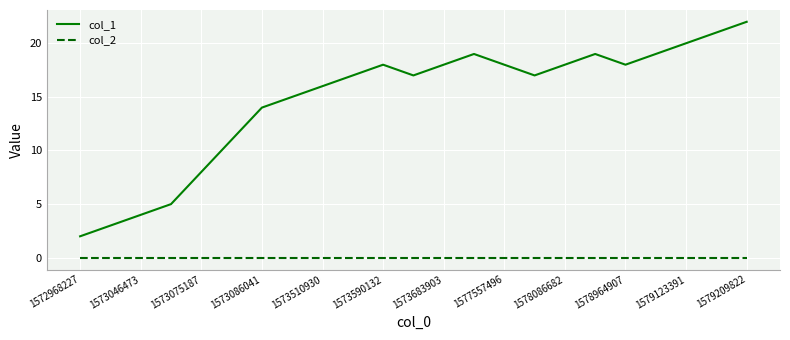

List the series in order of their peak value, highest first.

col_1, col_2